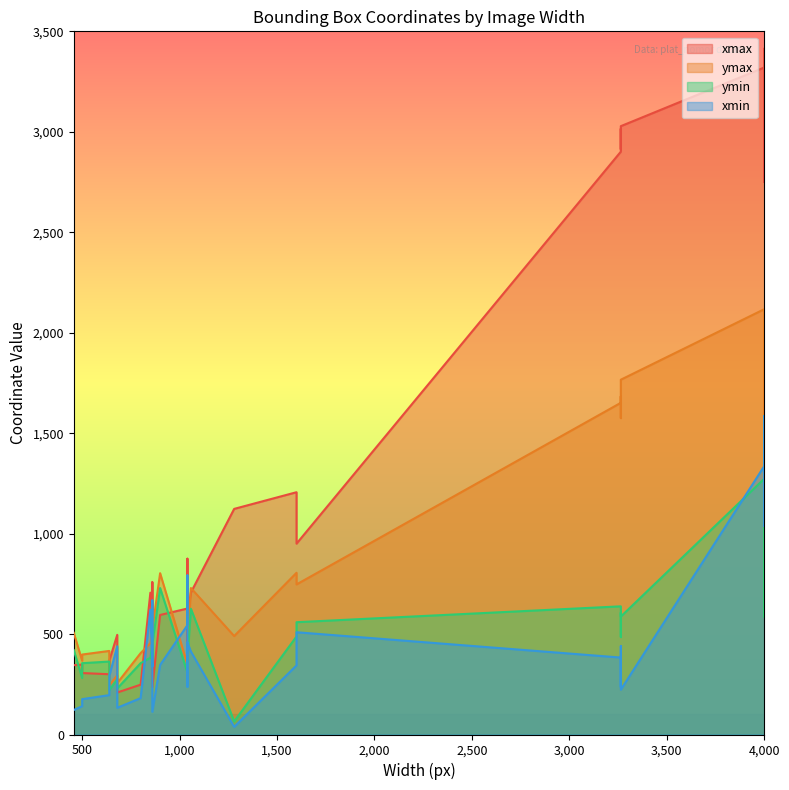

Is it true that xmax equals 308 at 13?

False